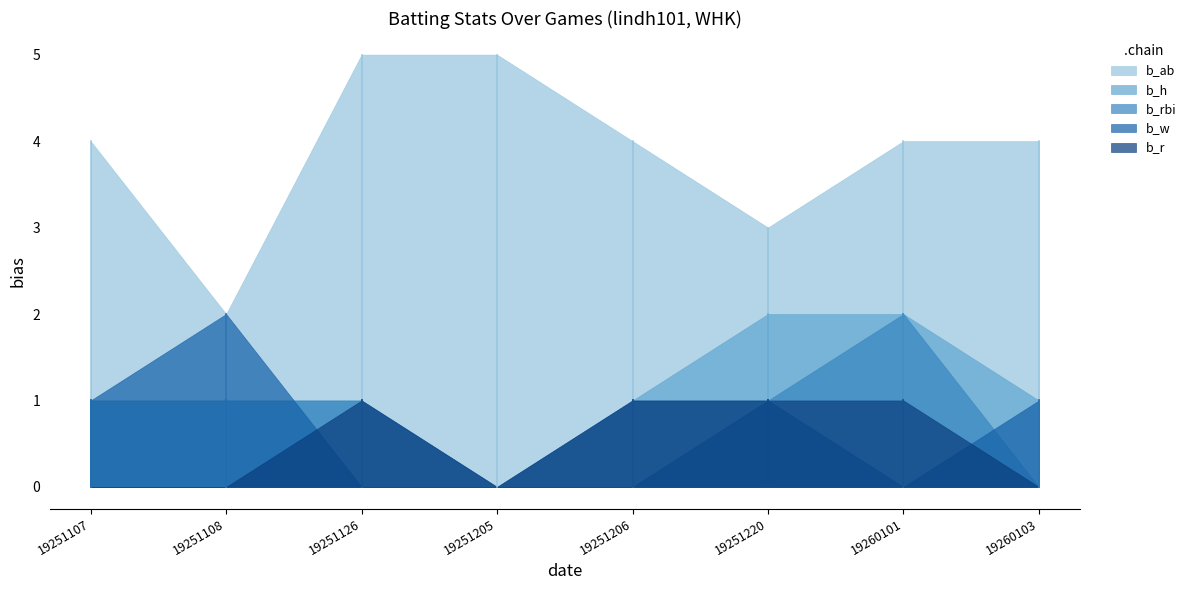

True or false: b_w has more than 2 points higher than both neighbors.

False